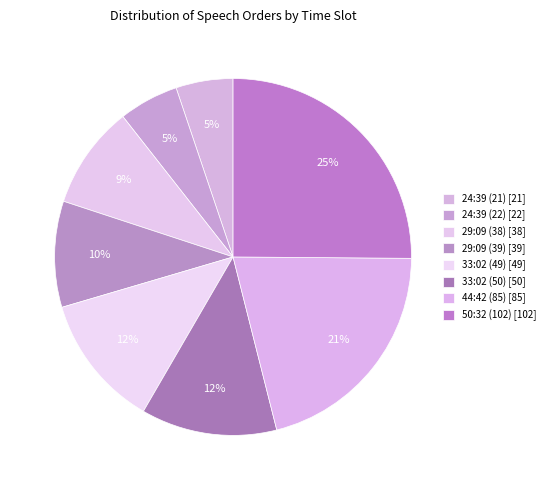

To the nearest percent, what percentage of the pie is 24:39 (21)?

5%